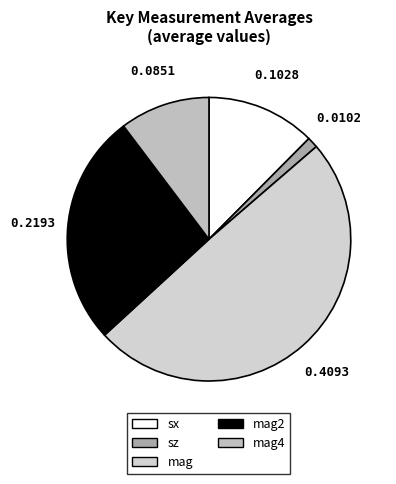

How many slices are in this pie chart?

5